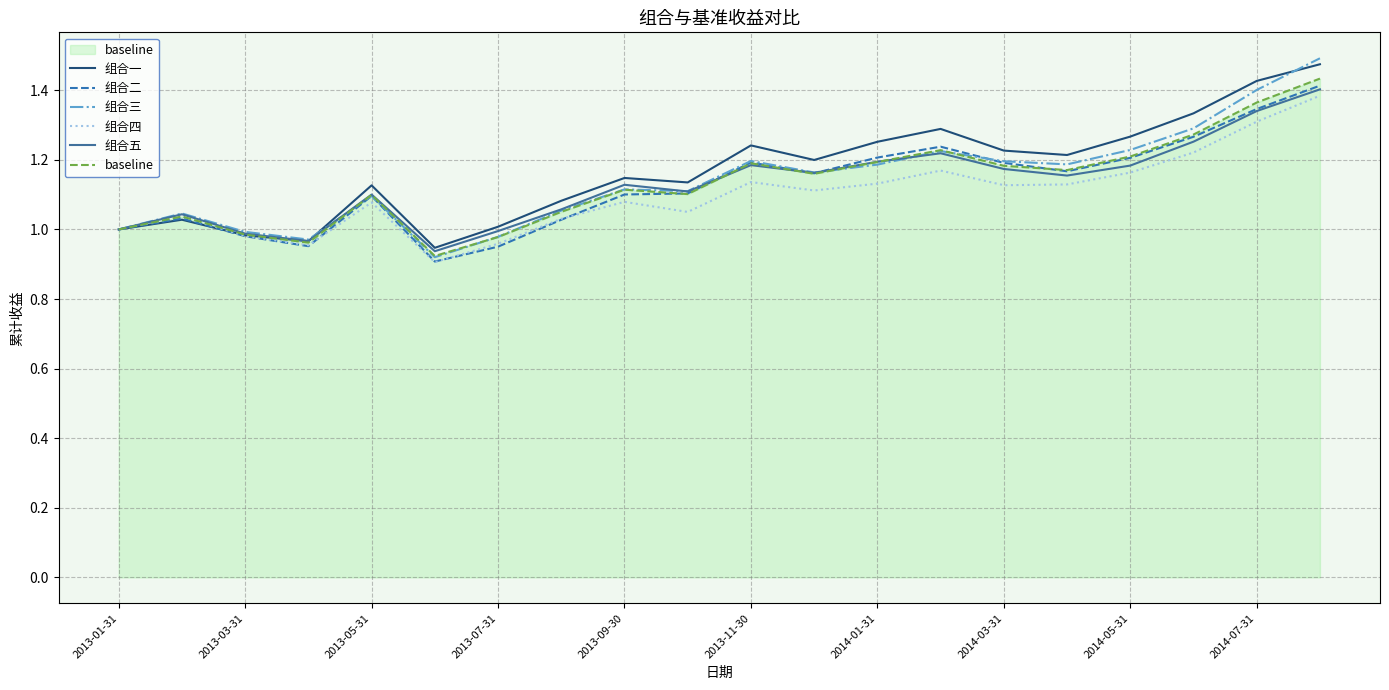

Which series has the widest spread of values?

组合三